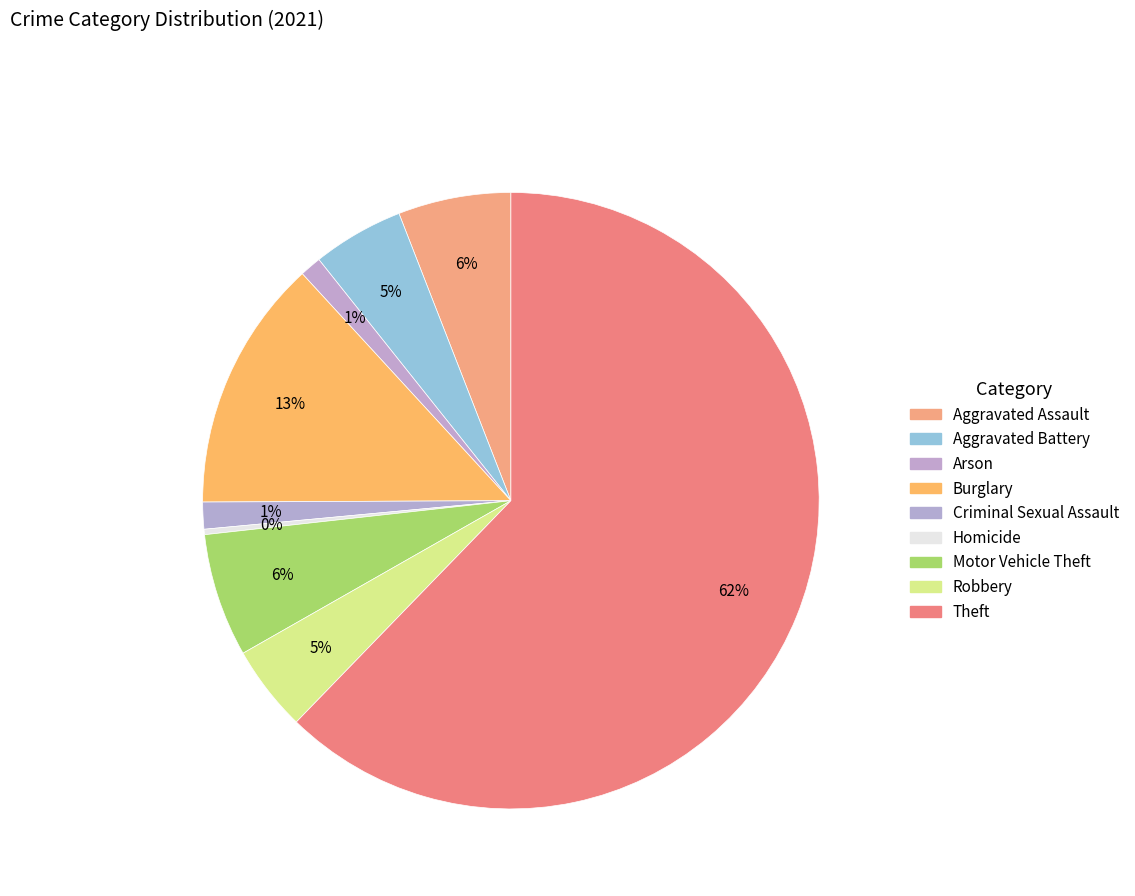

To the nearest percent, what is the average slice percentage?

11%